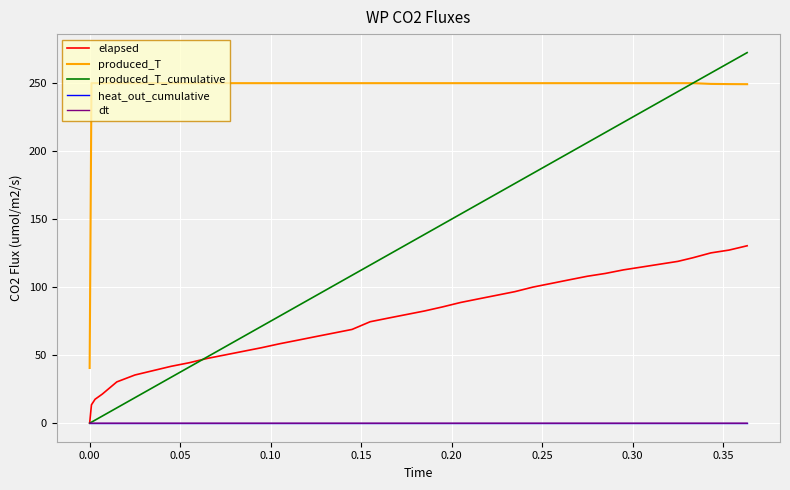

What is the greatest value displayed?

272.4